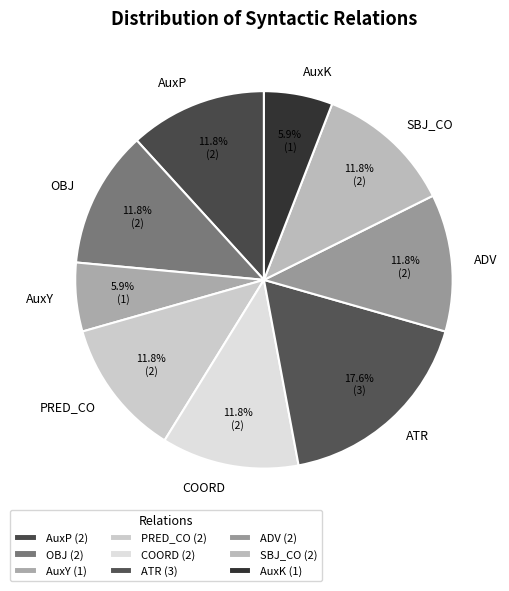

What portion of the pie excludes OBJ?

88.2%